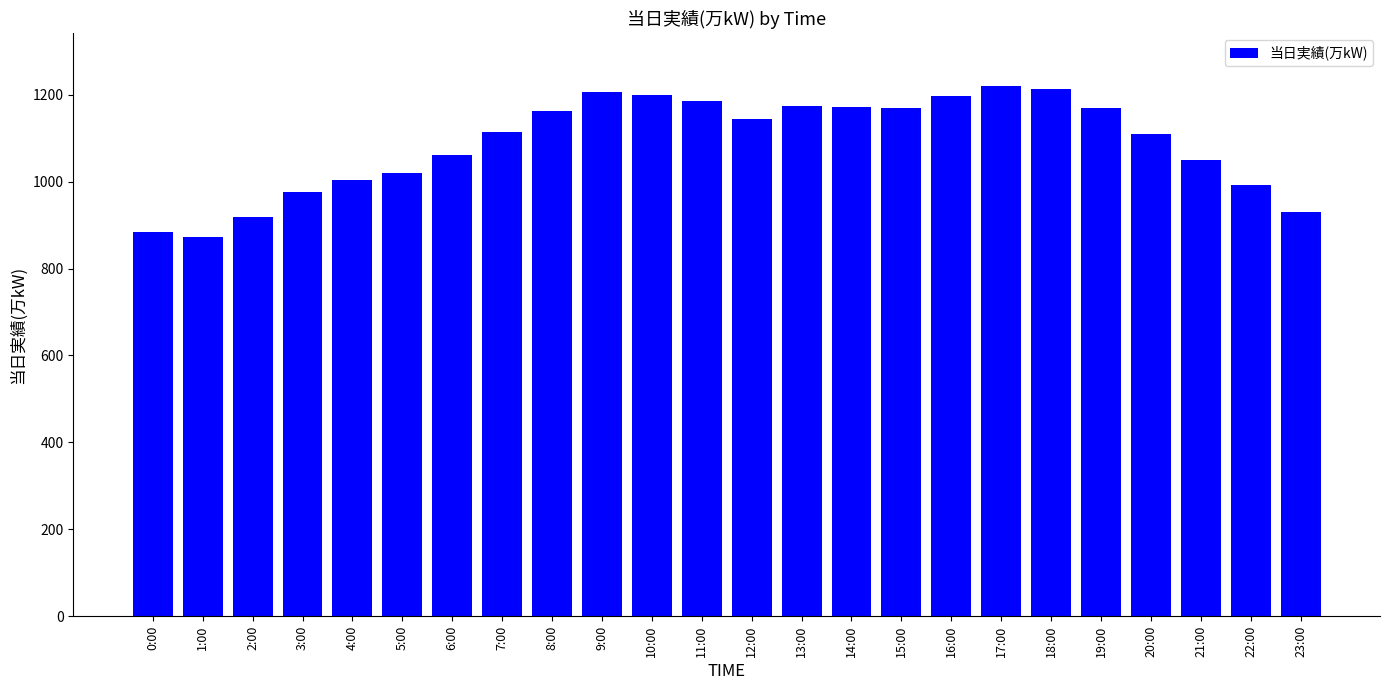

What is the change in value from 1:00 to 11:00?

+313